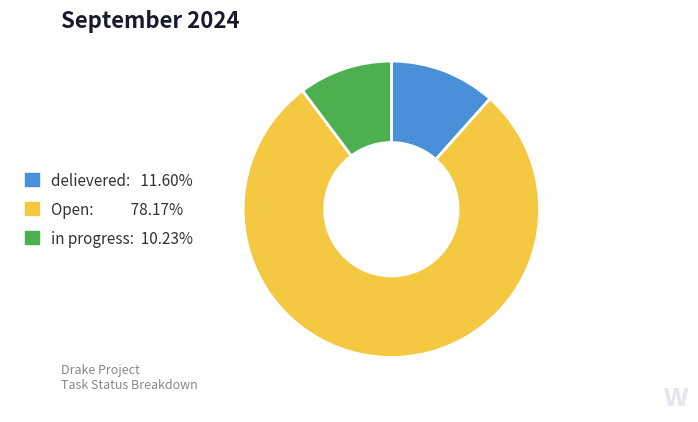

Is there any slice that represents more than half of the pie?

Yes